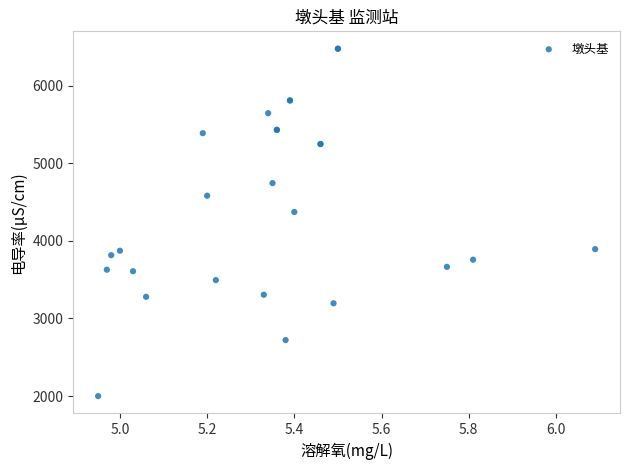

What Y value in the scatter plot is closest to 4236?

4371.1